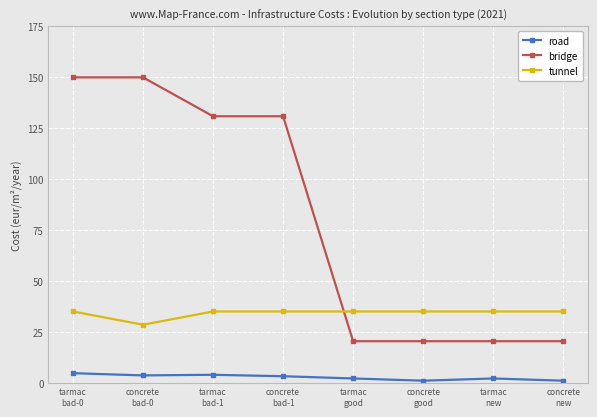

What position from the right is concrete
bad-1?

5